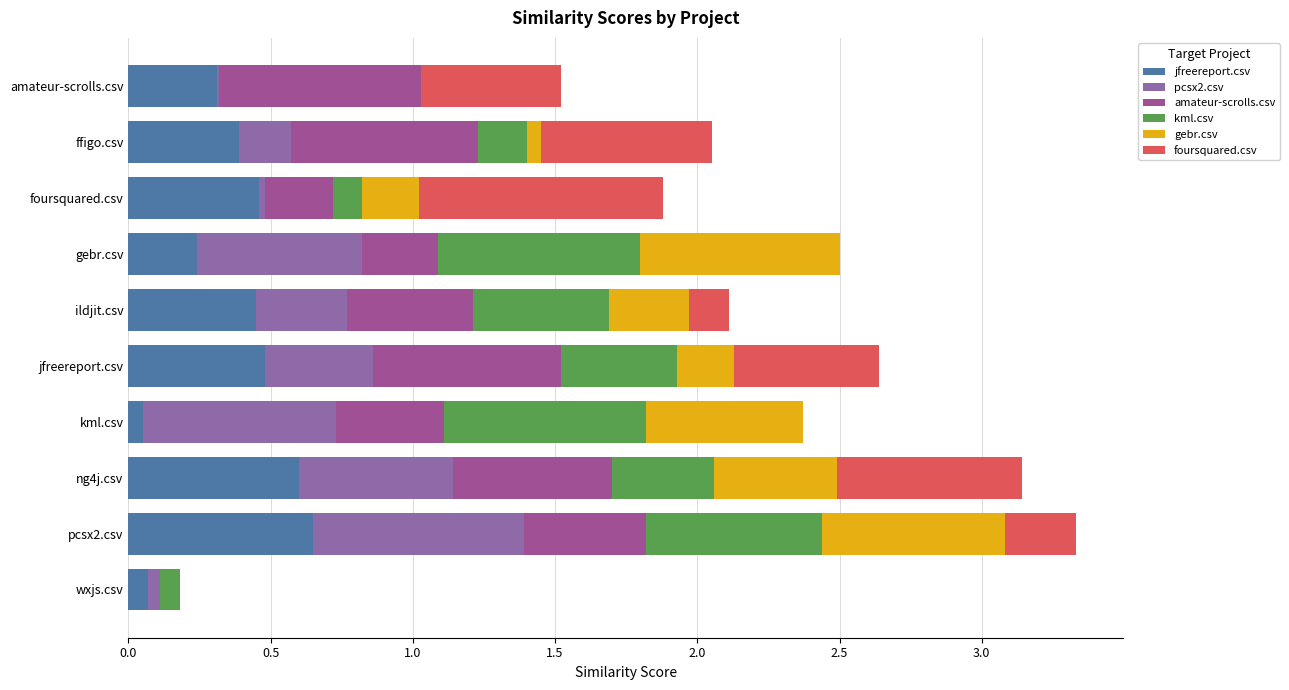

How many series are shown in this chart?

6